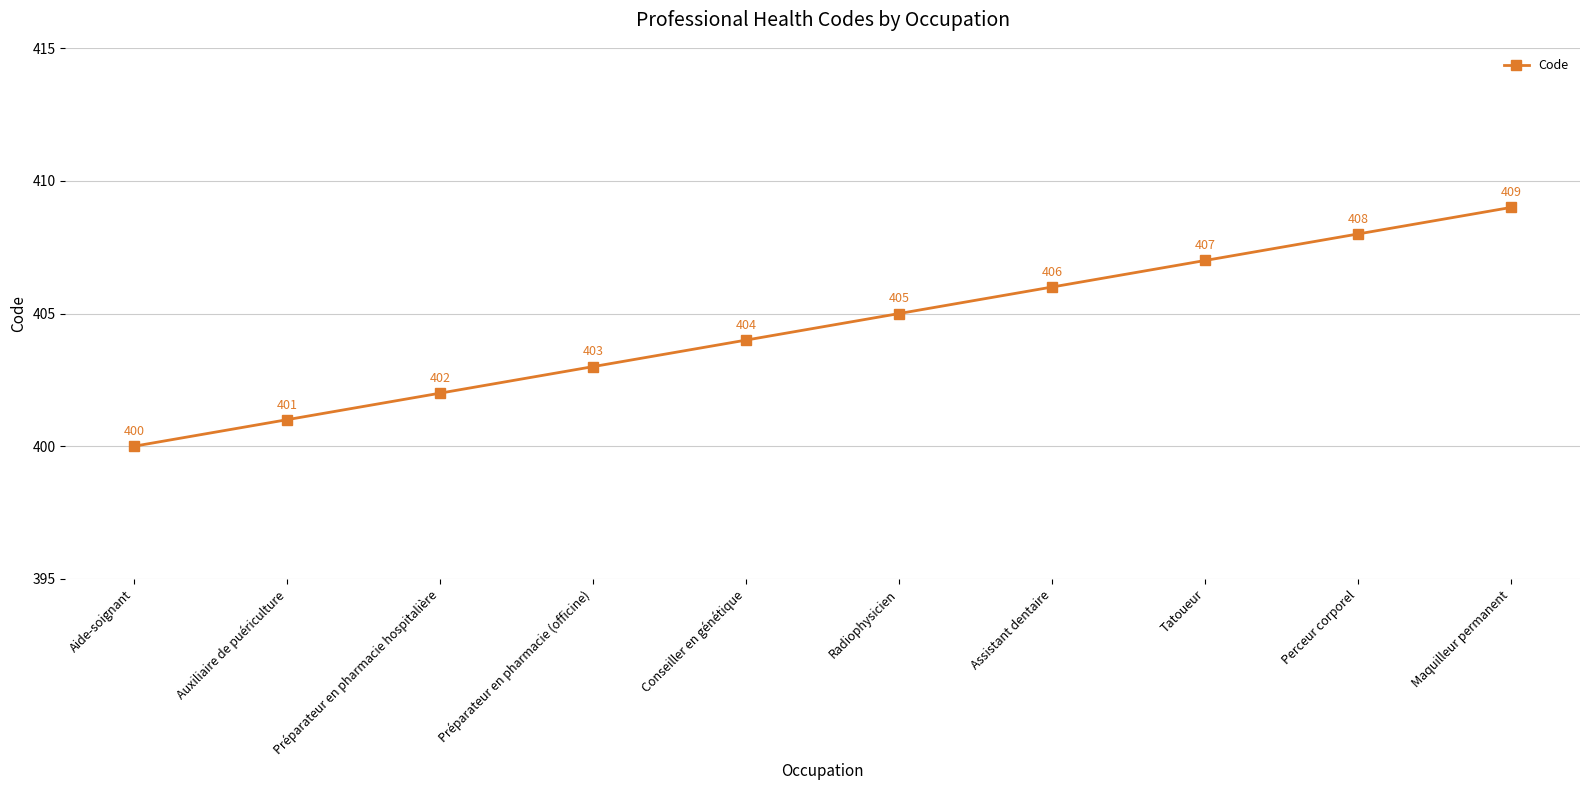

What is the change in value from Perceur corporel to Maquilleur permanent?

+1